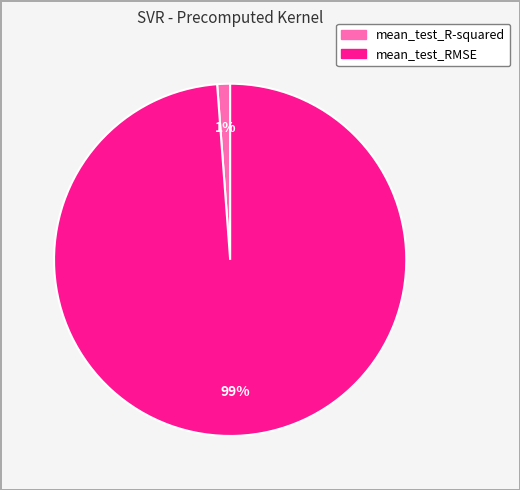

To the nearest percent, what portion does mean_test_RMSE represent?

99%